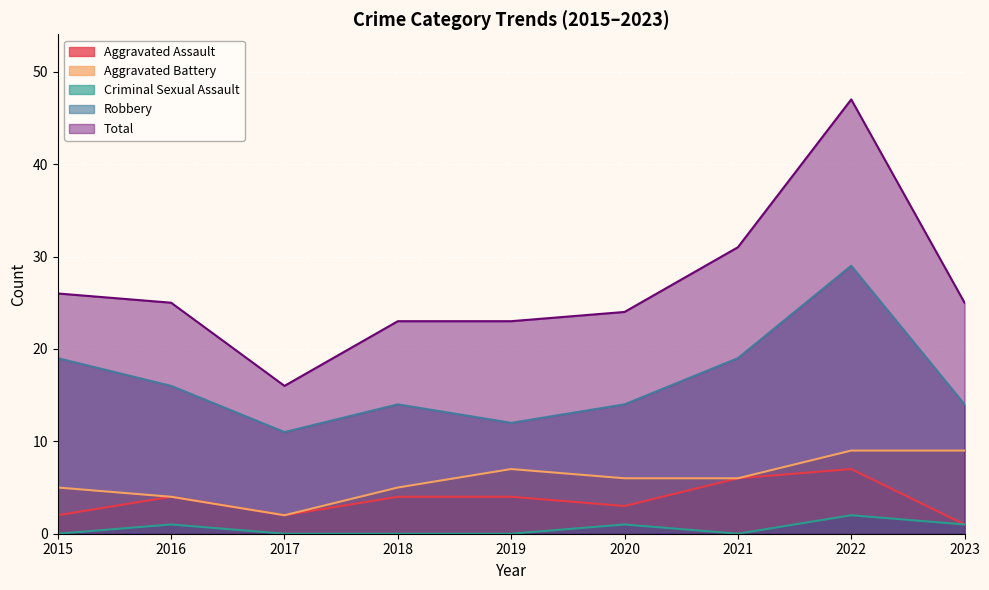

What is the difference between the highest and lowest values at 2022?

45